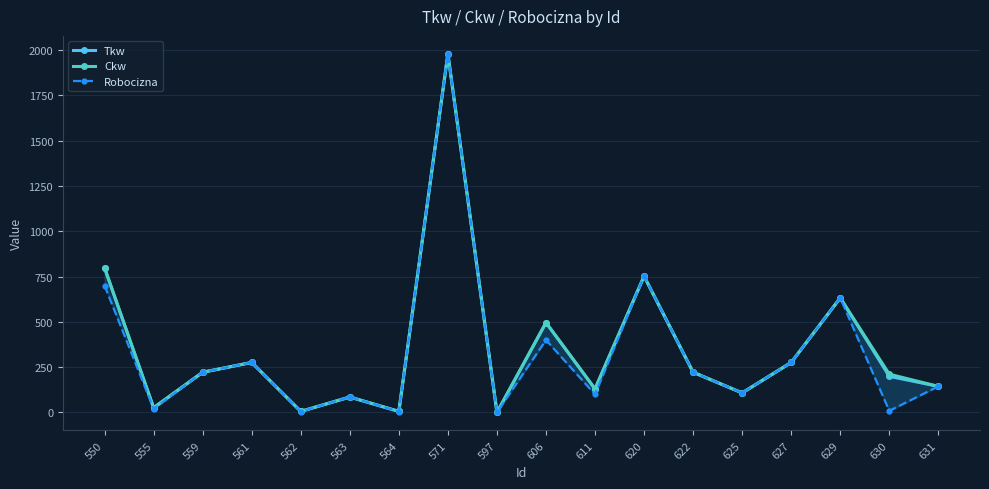

How many values in Tkw are above zero?

17